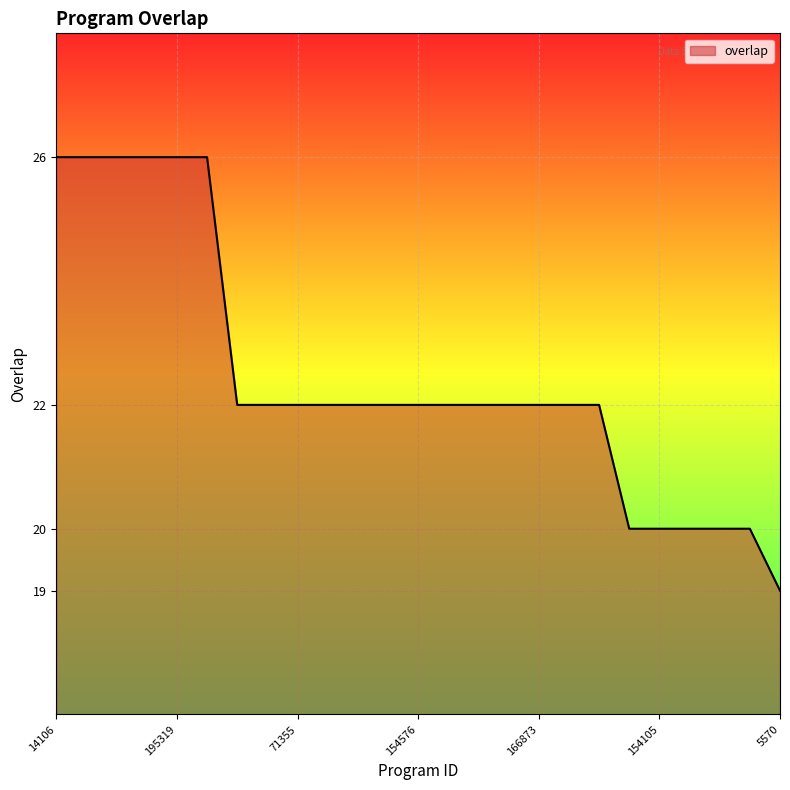

What is the maximum value shown in the chart?

26